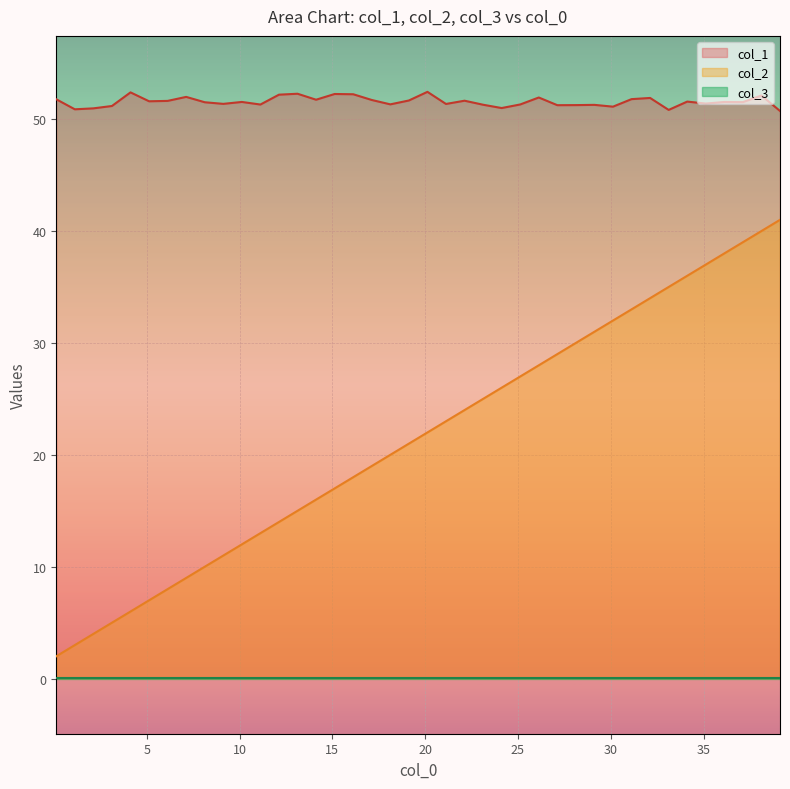

True or false: col_1 and col_2 intersect in this chart.

False